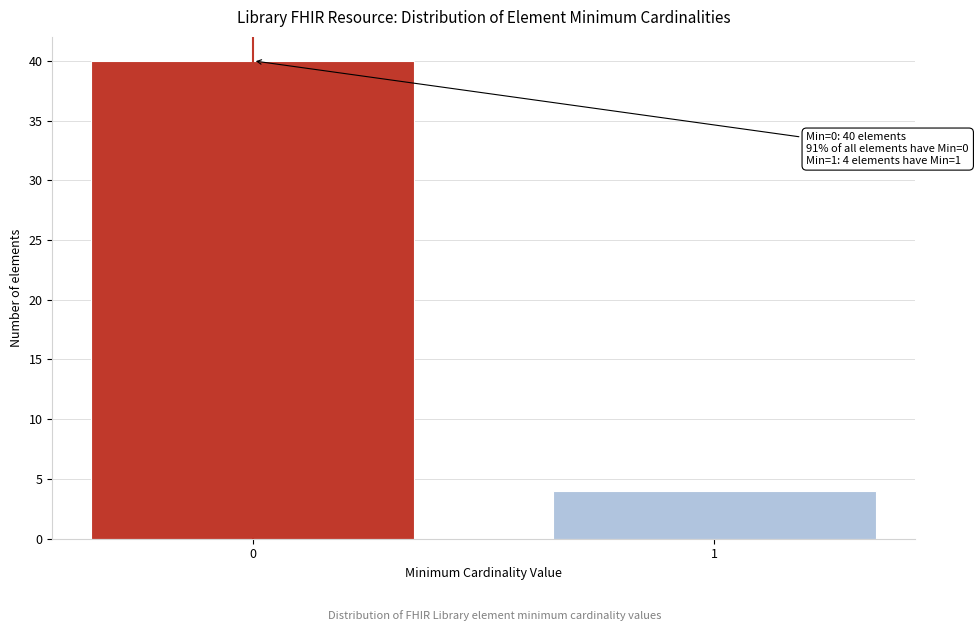

Reading right to left, what are all the values shown in this chart?

1=4	0=40